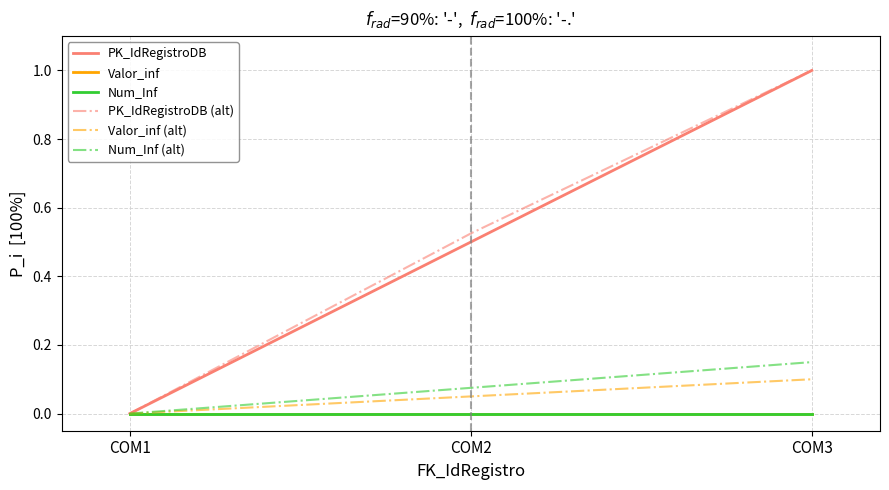

Does the chart display data point markers on the line(s)?

No